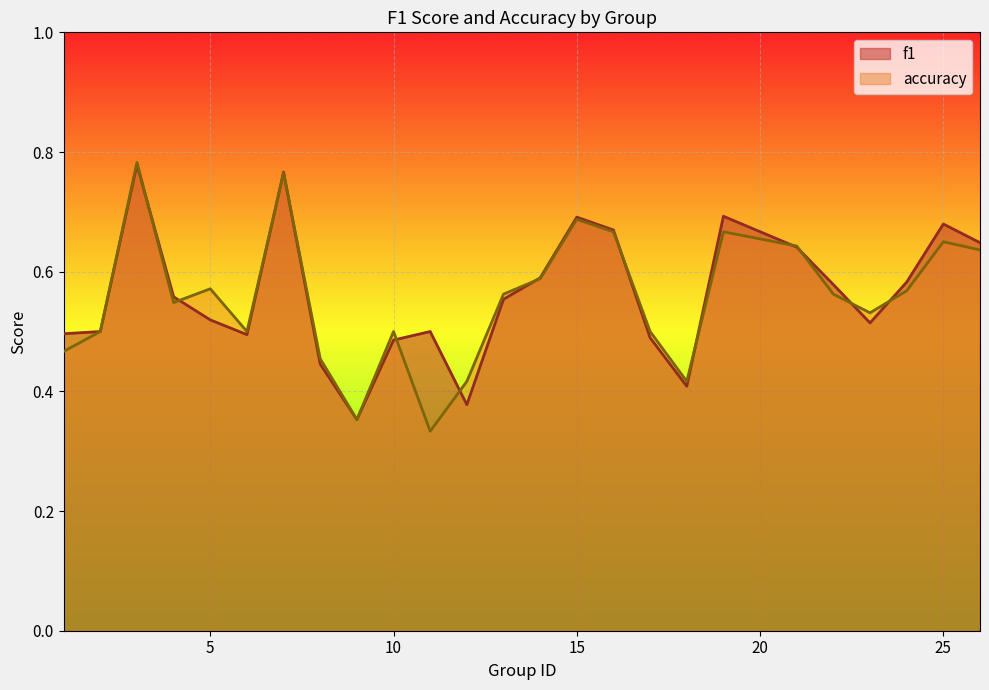

The value of f1 at 21 is 1.0. True or false?

False